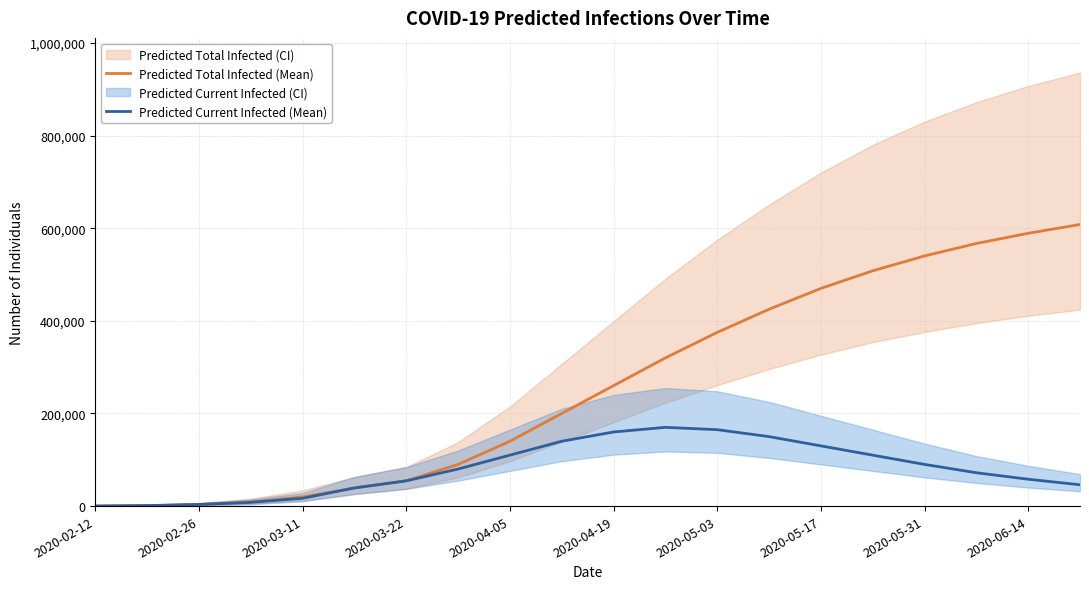

Reading left to right, list all the values displayed in this chart.

Predicted Total Infected (Mean): 133	1063	3461	8948	19754	39152	54535	90000	140000	200000	260000	320000	375000	425000	470000	508000	540000	567000	589000	608000
Predicted Current Infected (Mean): 133	1063	3461	8017	16796	39152	54535	80000	110000	140000	160000	170000	165000	150000	130000	110000	90000	72000	58000	46000